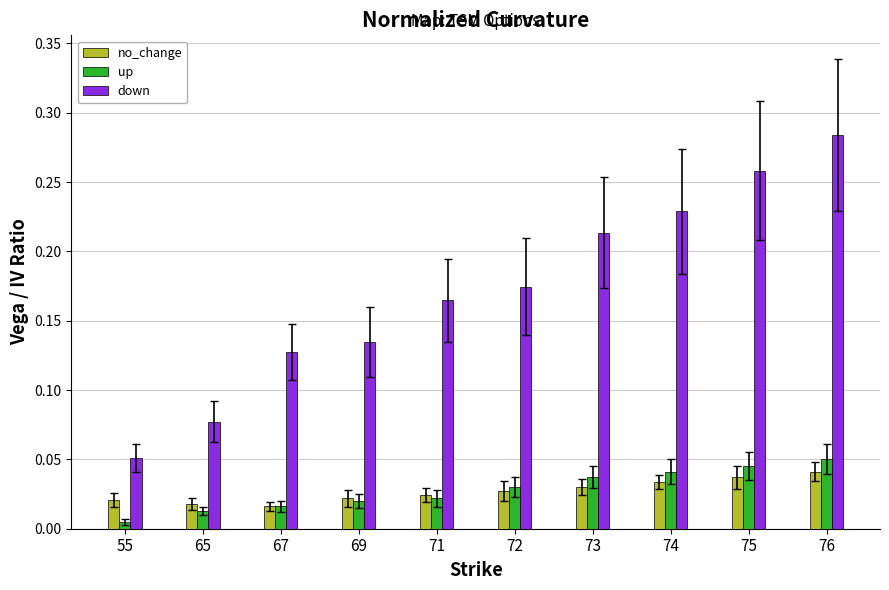

At which category is the sum across all series the highest?

76